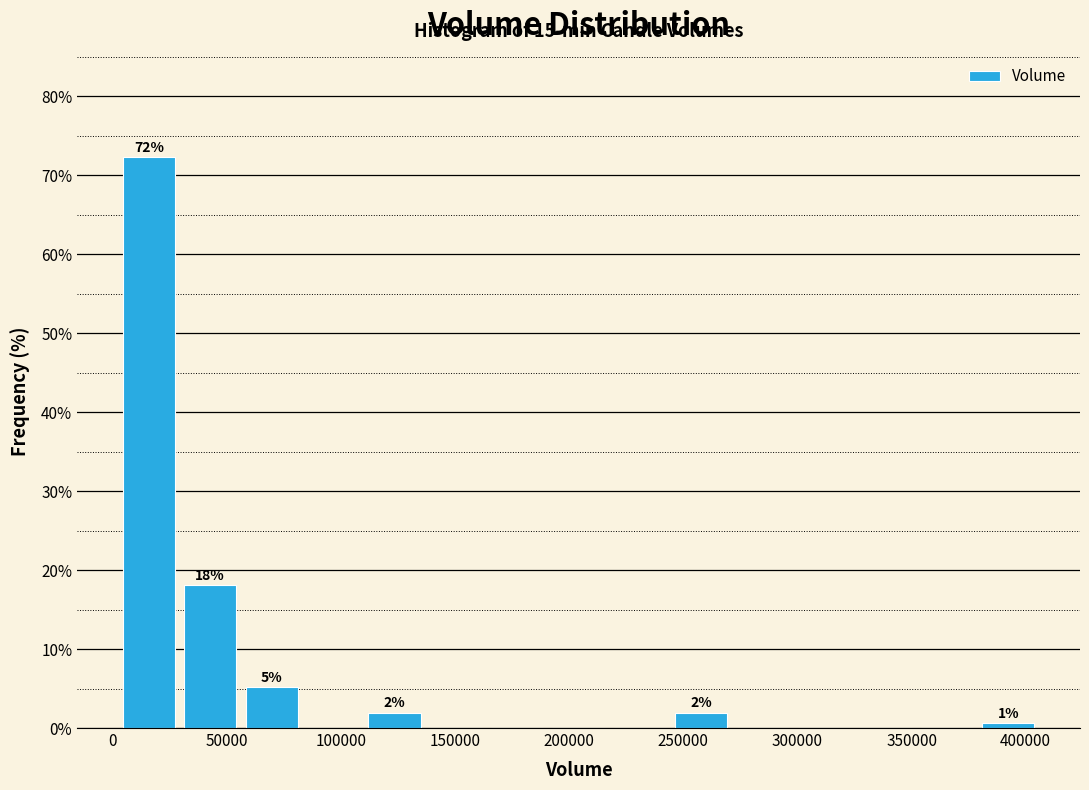

Which range on the x-axis has the tallest bar?

0 to 30000